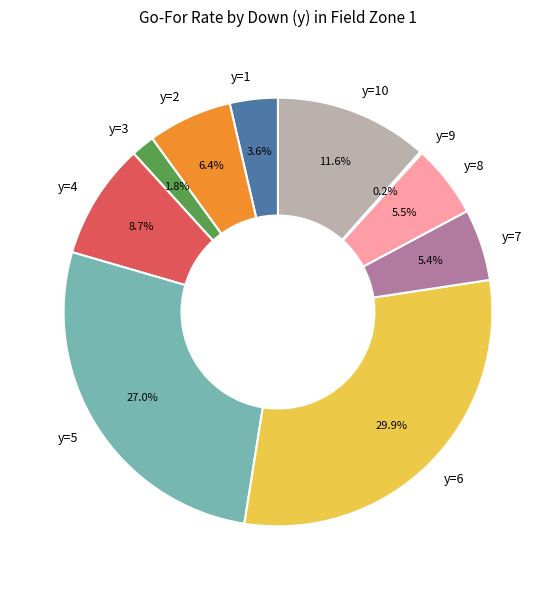

What percentage is NOT represented by y=2?

93.6%